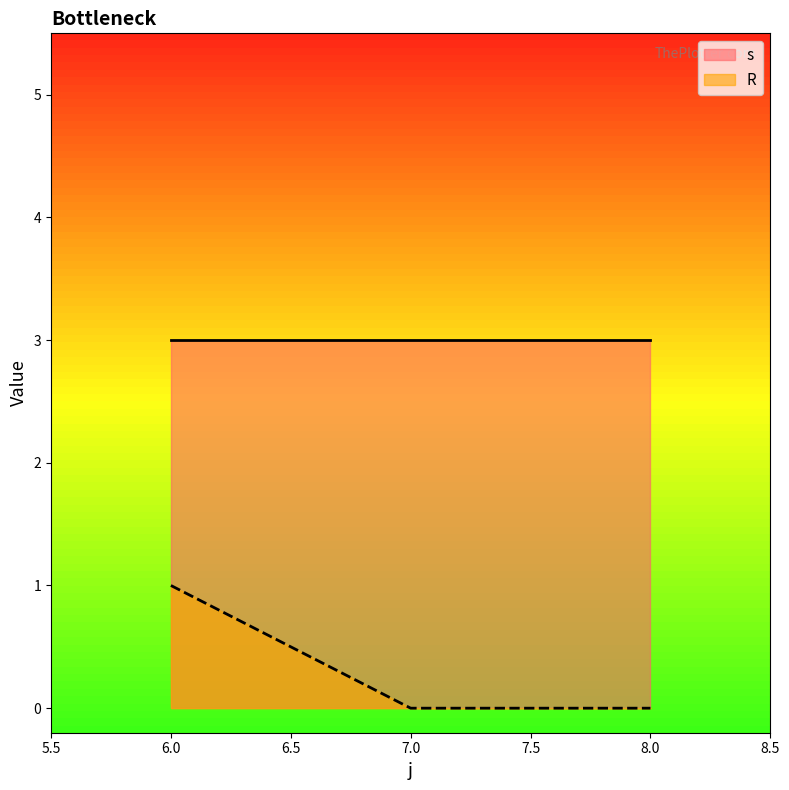

True or false: s has a value of 5 at 6.0.

False